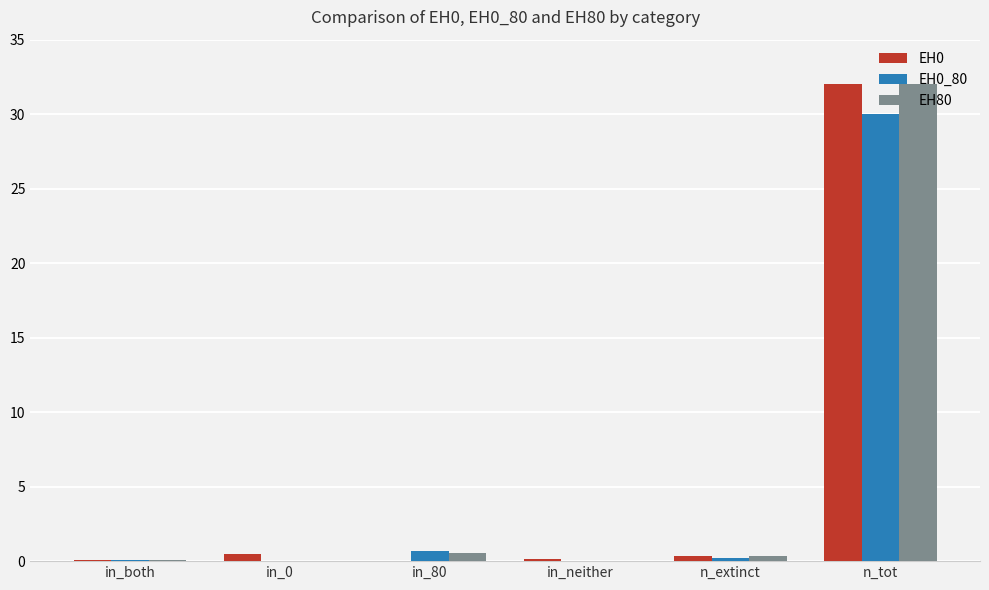

What is the sum of the EH0 values at in_0 and n_extinct?

0.8